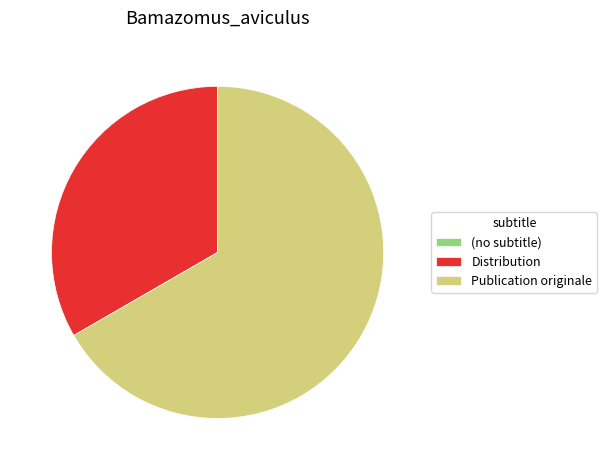

Which category has the biggest portion of the pie?

Publication originale